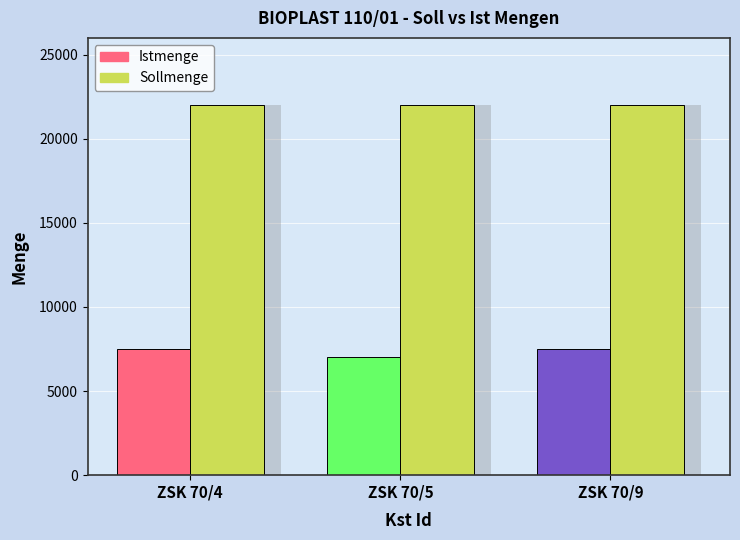

Between ZSK 70/4 and ZSK 70/5, which is larger?

ZSK 70/4